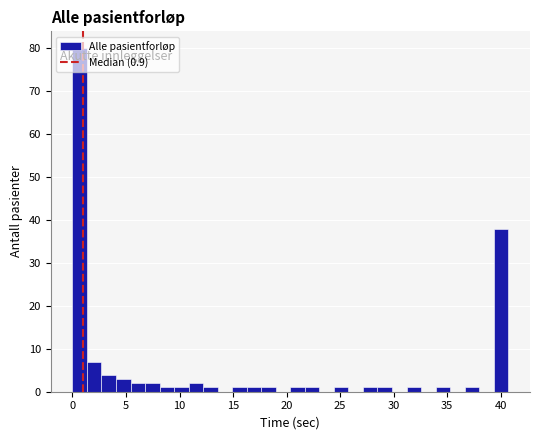

Read against the x-axis, roughly where is the centre of the tallest bar?

0.5